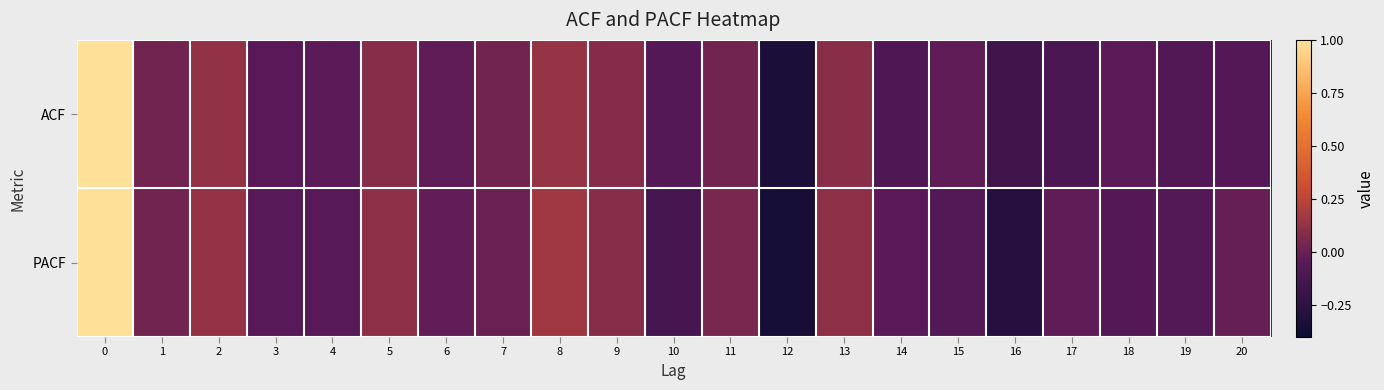

At 7, list the series in order from largest to smallest.

ACF, PACF